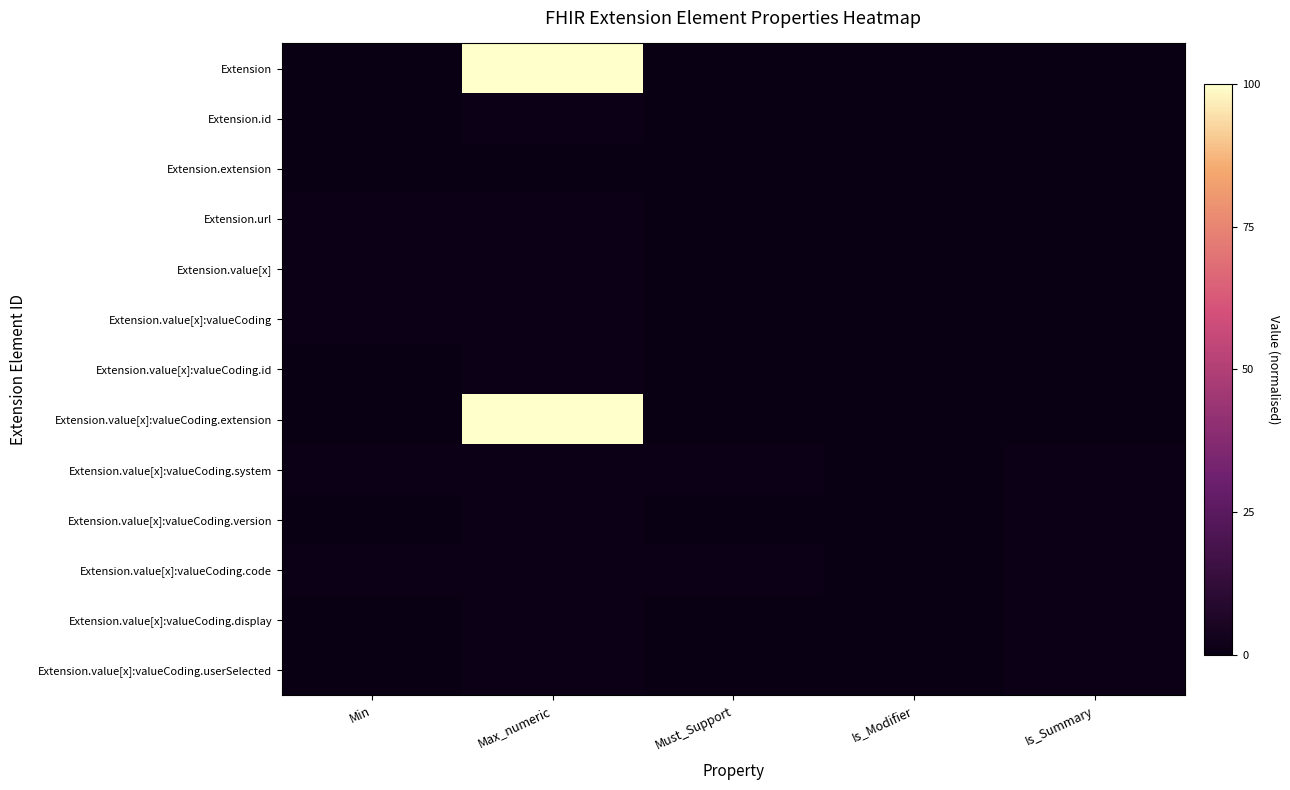

Reading left to right, extract all data points from this chart.

Extension: Min=0	Max_numeric=100	Must_Support=0	Is_Modifier=0	Is_Summary=0
Extension.id: Min=0	Max_numeric=1	Must_Support=0	Is_Modifier=0	Is_Summary=0
Extension.extension: Min=0	Max_numeric=0	Must_Support=0	Is_Modifier=0	Is_Summary=0
Extension.url: Min=1	Max_numeric=1	Must_Support=0	Is_Modifier=0	Is_Summary=0
Extension.value[x]: Min=1	Max_numeric=1	Must_Support=0	Is_Modifier=0	Is_Summary=0
Extension.value[x]:valueCoding: Min=1	Max_numeric=1	Must_Support=0	Is_Modifier=0	Is_Summary=0
Extension.value[x]:valueCoding.id: Min=0	Max_numeric=1	Must_Support=0	Is_Modifier=0	Is_Summary=0
Extension.value[x]:valueCoding.extension: Min=0	Max_numeric=100	Must_Support=0	Is_Modifier=0	Is_Summary=0
Extension.value[x]:valueCoding.system: Min=1	Max_numeric=1	Must_Support=1	Is_Modifier=0	Is_Summary=1
Extension.value[x]:valueCoding.version: Min=0	Max_numeric=1	Must_Support=0	Is_Modifier=0	Is_Summary=1
Extension.value[x]:valueCoding.code: Min=1	Max_numeric=1	Must_Support=1	Is_Modifier=0	Is_Summary=1
Extension.value[x]:valueCoding.display: Min=0	Max_numeric=1	Must_Support=0	Is_Modifier=0	Is_Summary=1
Extension.value[x]:valueCoding.userSelected: Min=0	Max_numeric=1	Must_Support=0	Is_Modifier=0	Is_Summary=1